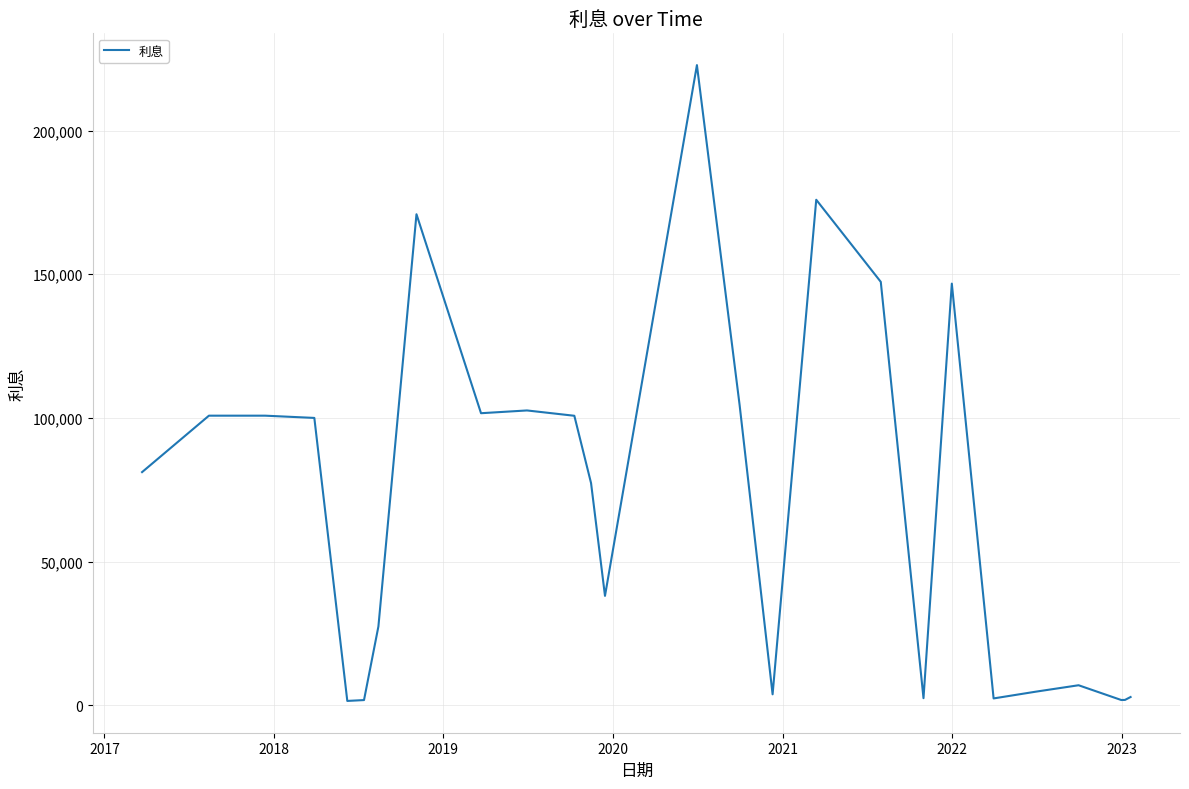

What is the maximum value shown in the chart?

222789